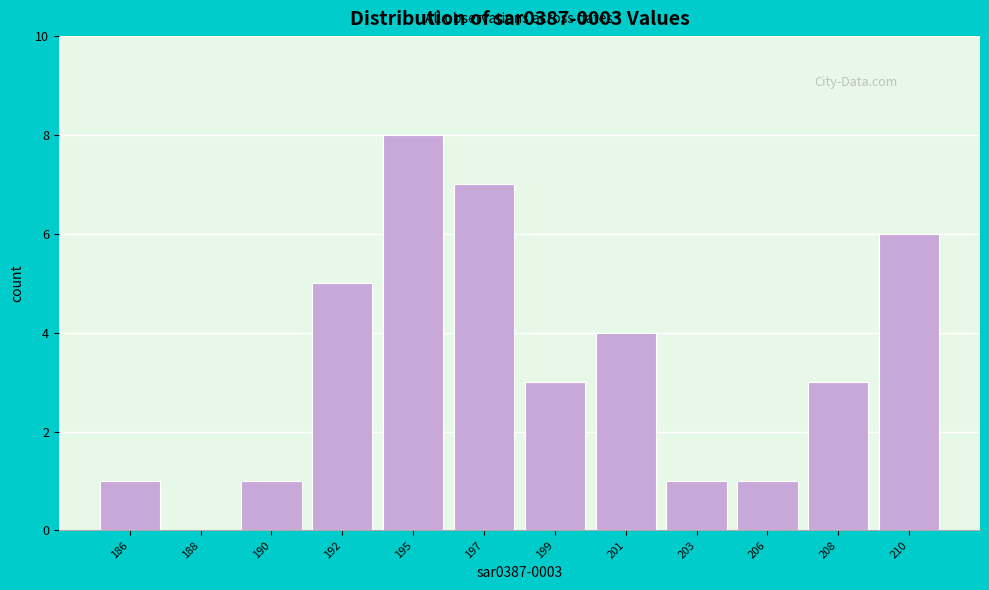

Reading right to left, list all the values displayed in this chart.

210=6	208=3	206=1	203=1	201=4	199=3	197=7	195=8	192=5	190=1	188=0	186=1